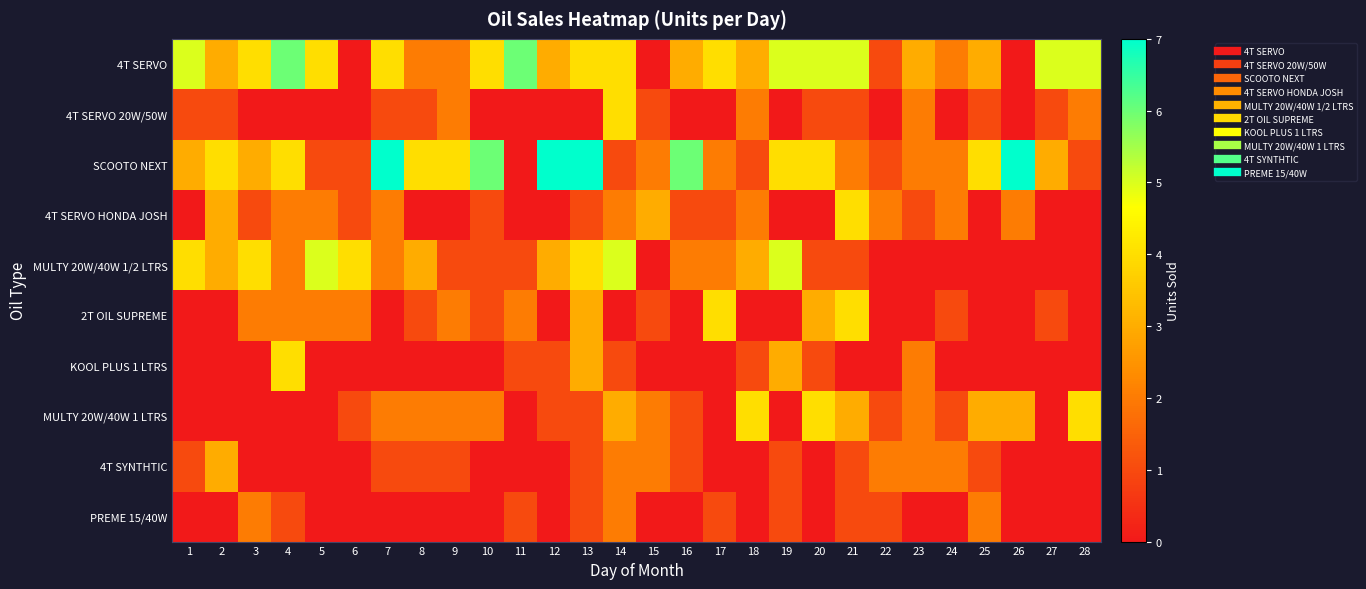

Which has a higher value, 22 or 2?

2